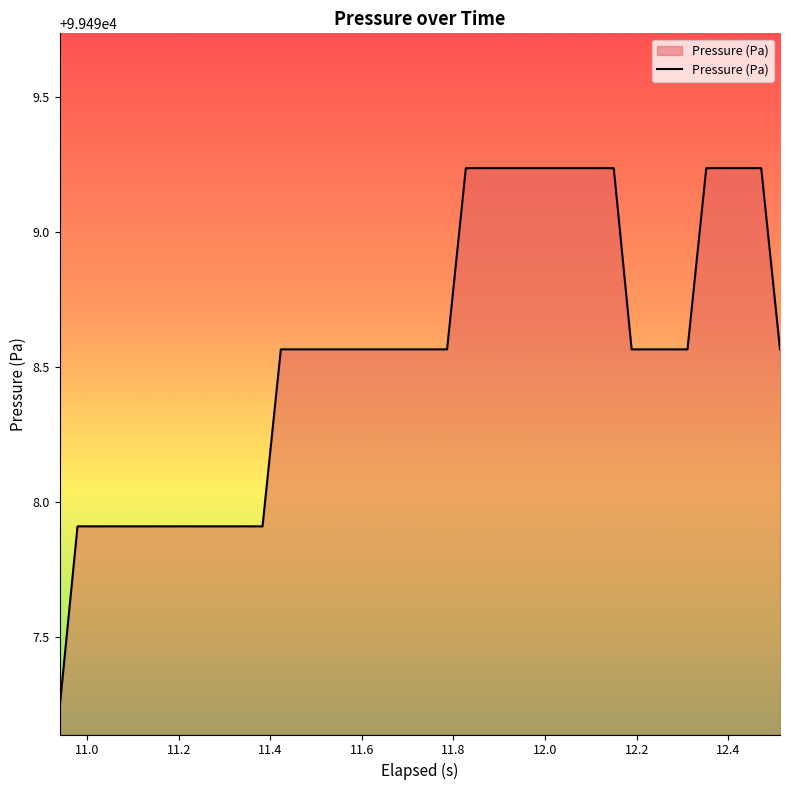

How many lines are shown in the chart?

1